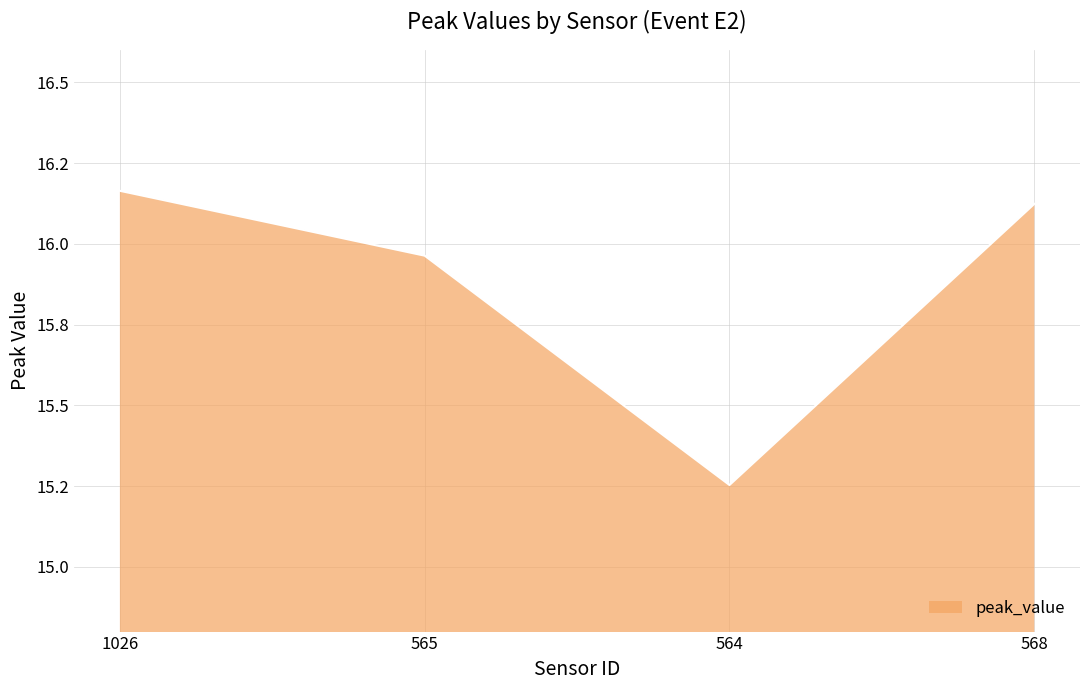

Is this an area chart (filled region under the line)?

Yes